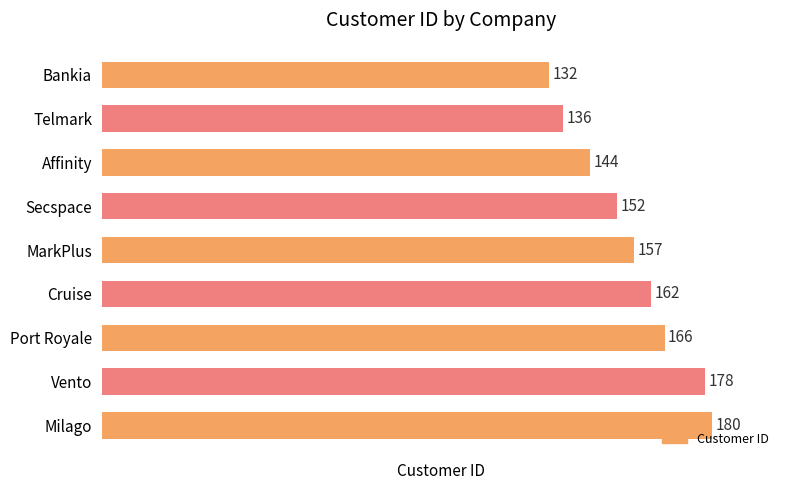

What is the sum of the values at Milago and Affinity?

324